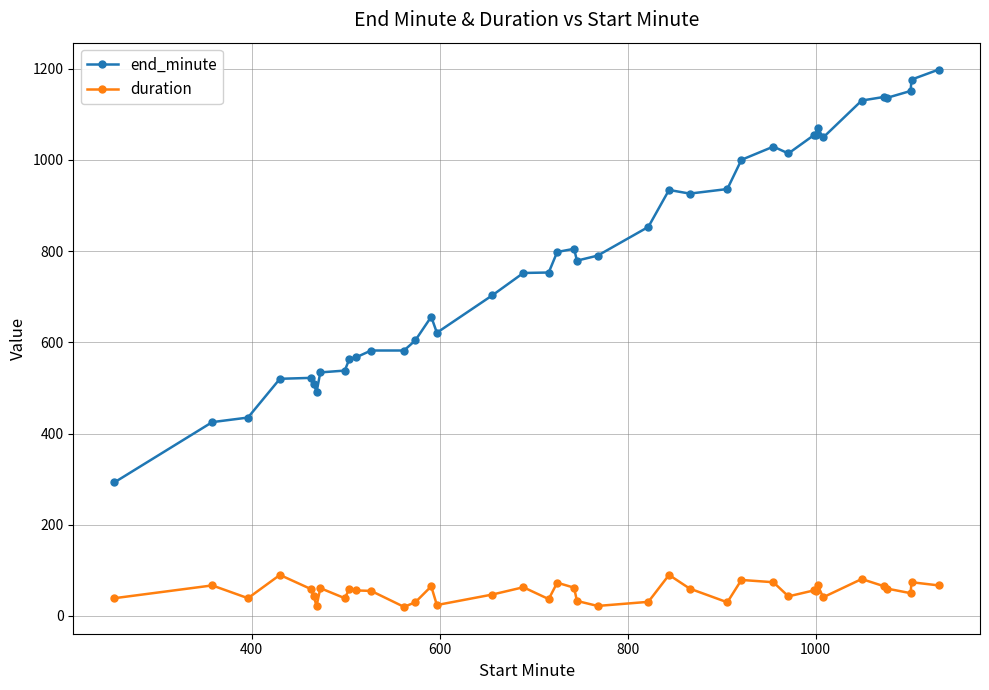

What is the difference between the second highest and second lowest values in the end_minute series?

751